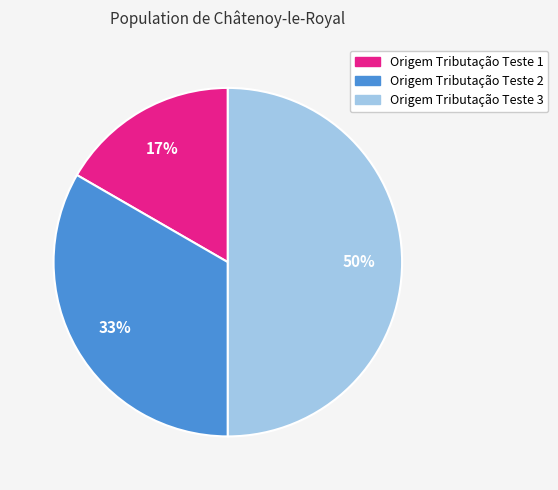

To the nearest percent, what percentage of the pie is Origem Tributação Teste 2?

33%